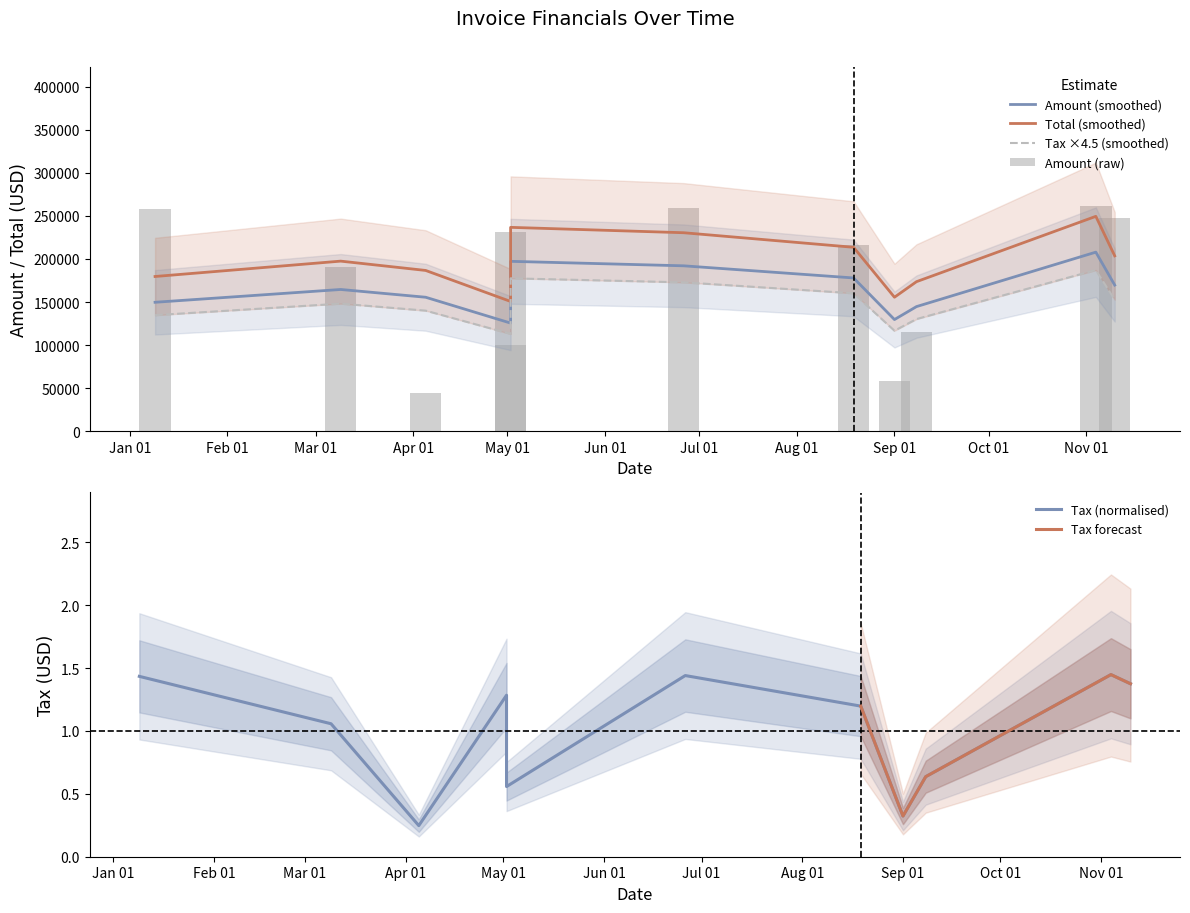

Which series has the widest spread of values?

Amount